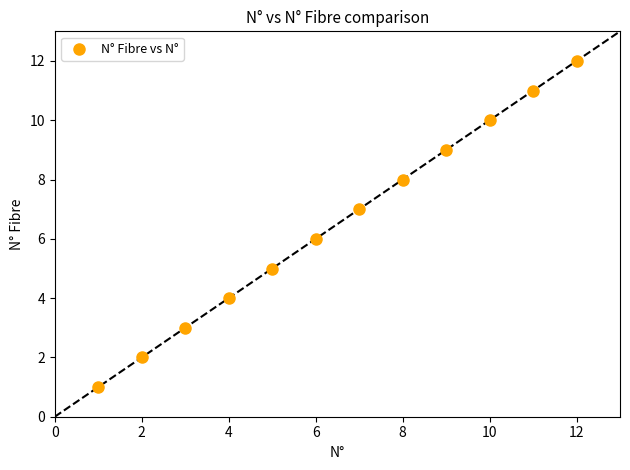

What is the range of X values (max minus min)?

11